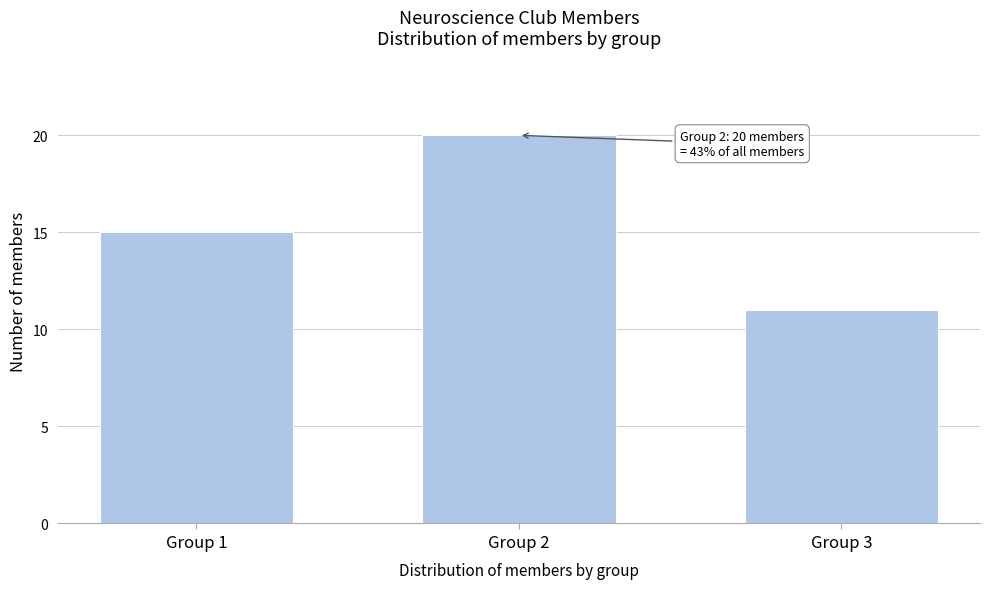

Reading right to left, list all the values displayed in this chart.

Group 3=11	Group 2=20	Group 1=15